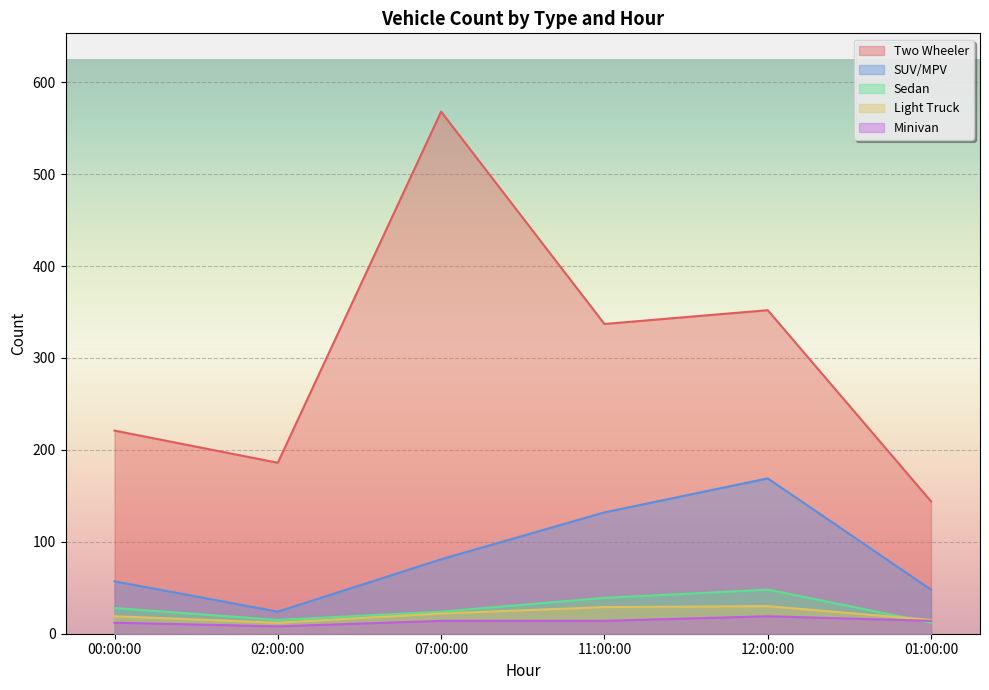

Which has a higher value, 11:00:00 or 00:00:00?

11:00:00